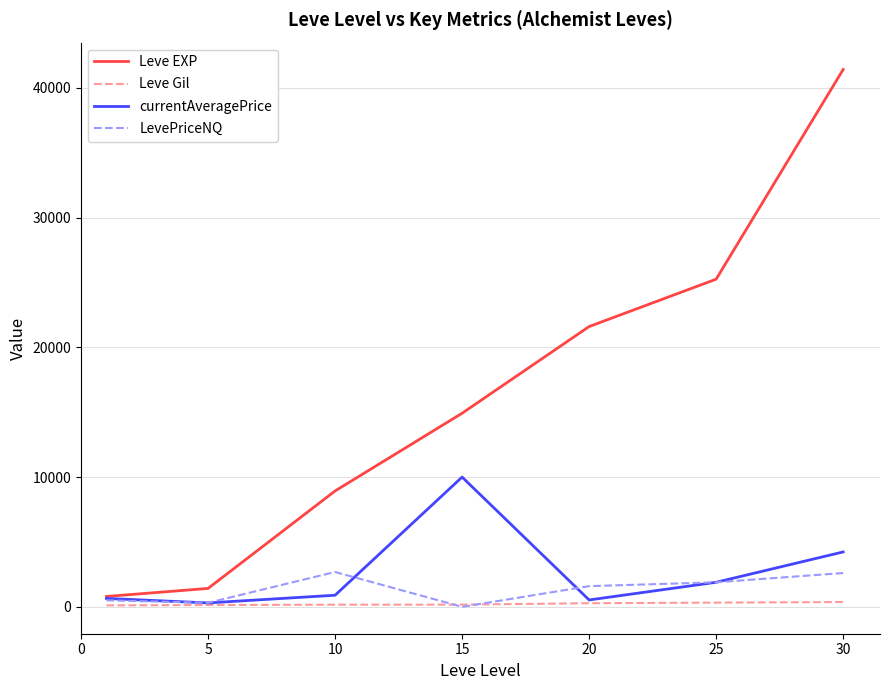

What is the highest value of the currentAveragePrice series?

10000.0